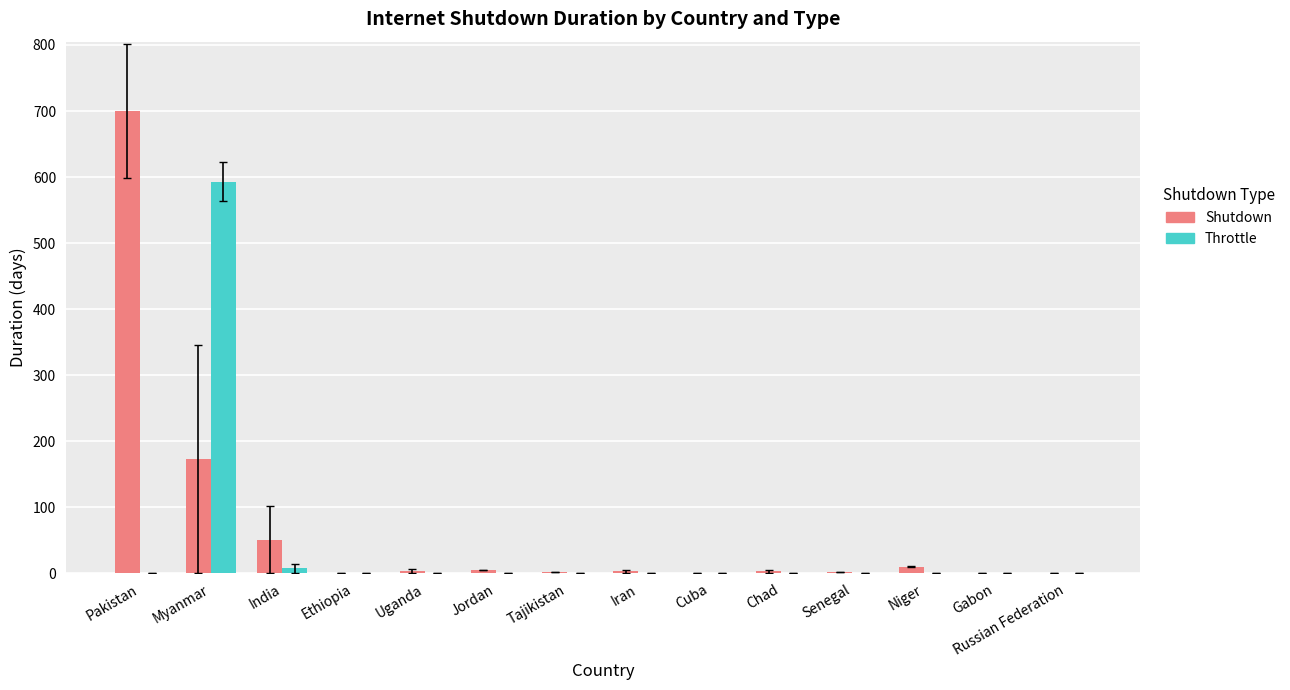

Are the bars horizontal?

No